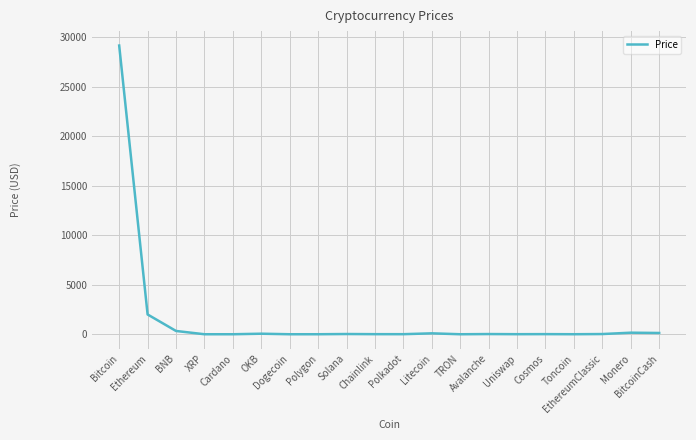

What is the difference between the maximum and minimum values?

29143.0